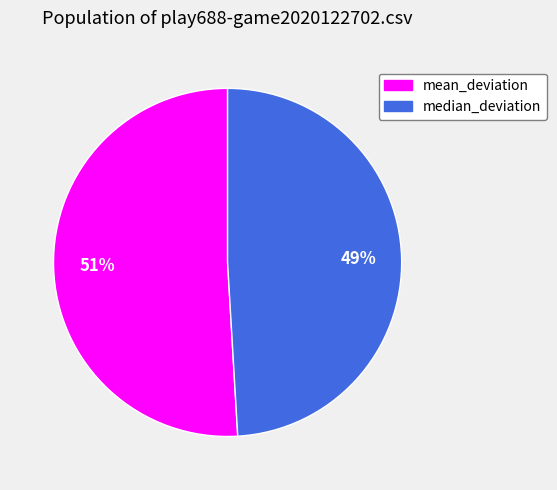

Count the number of slices in the pie.

2